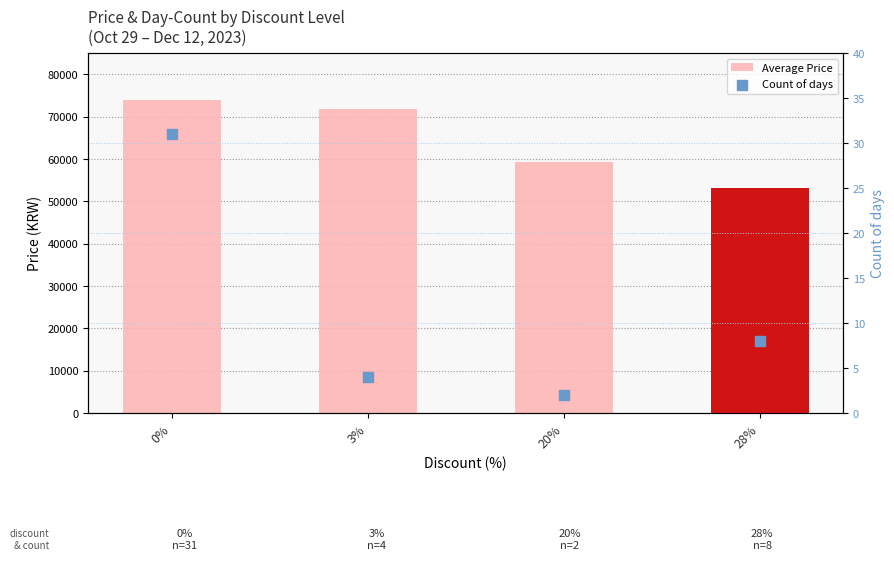

What is the total value across all series at 3%?

71784